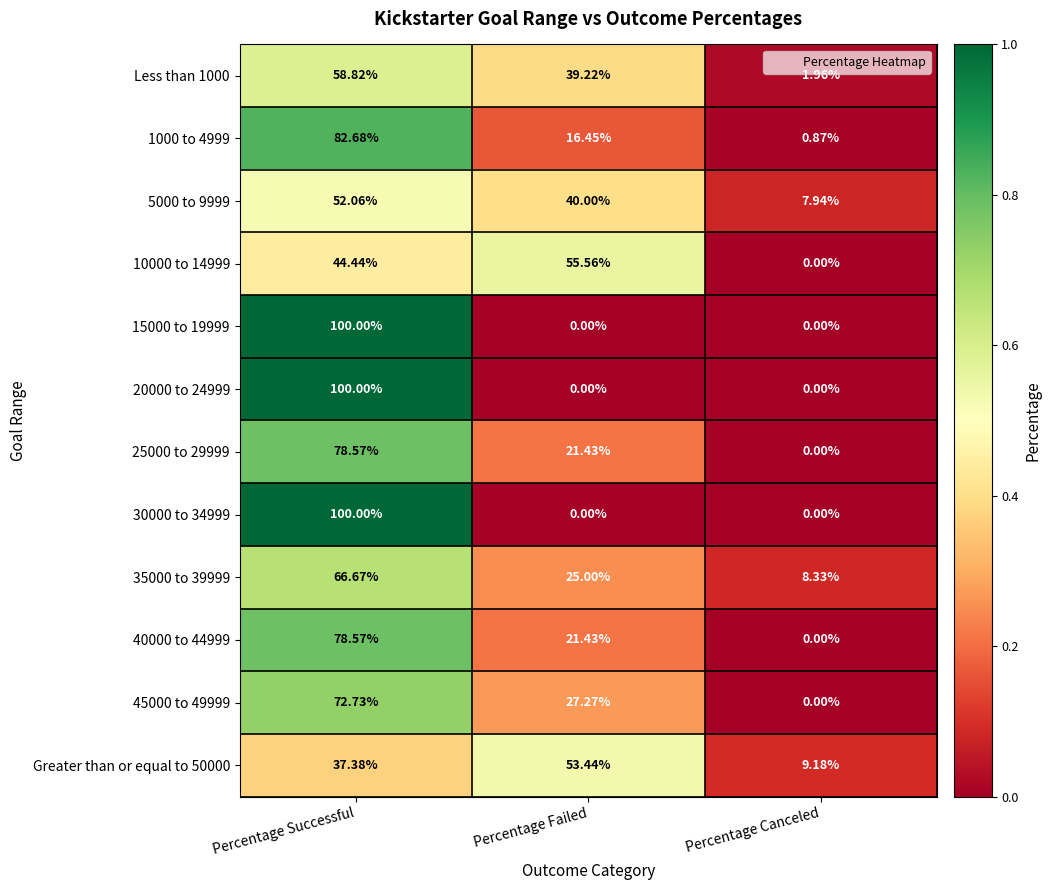

Rank the categories by 5000 to 9999 value from lowest to highest.

Percentage Canceled, Percentage Failed, Percentage Successful